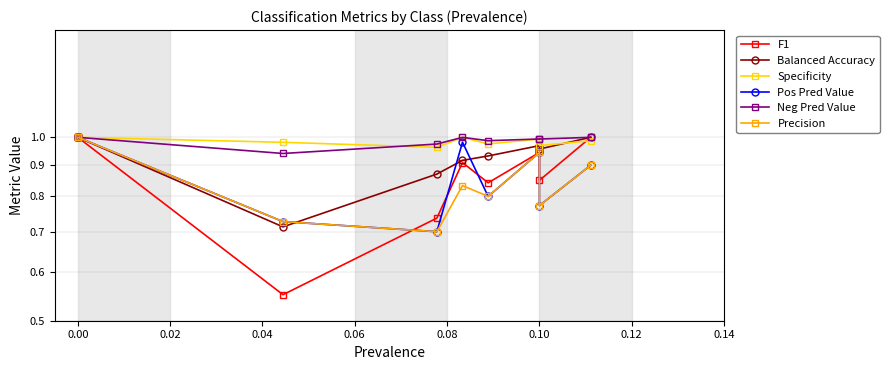

What is the label of the 7th point from the left?

0.10